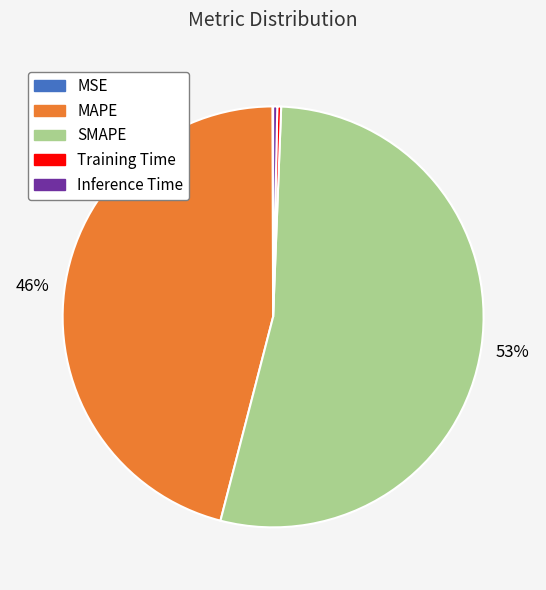

To the nearest percent, what is the average slice percentage?

20%